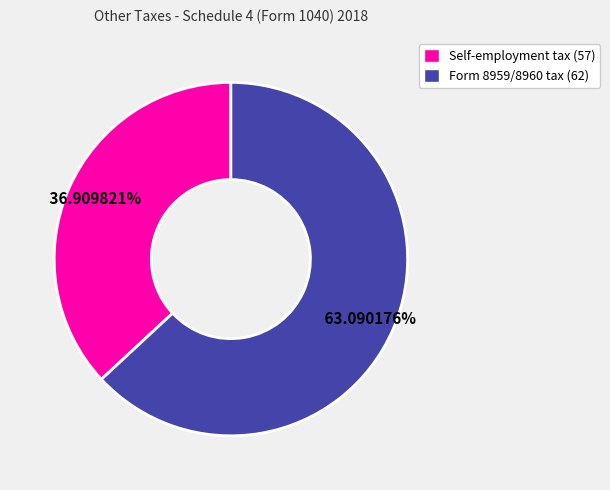

To the nearest percent, what is the average slice percentage?

50%